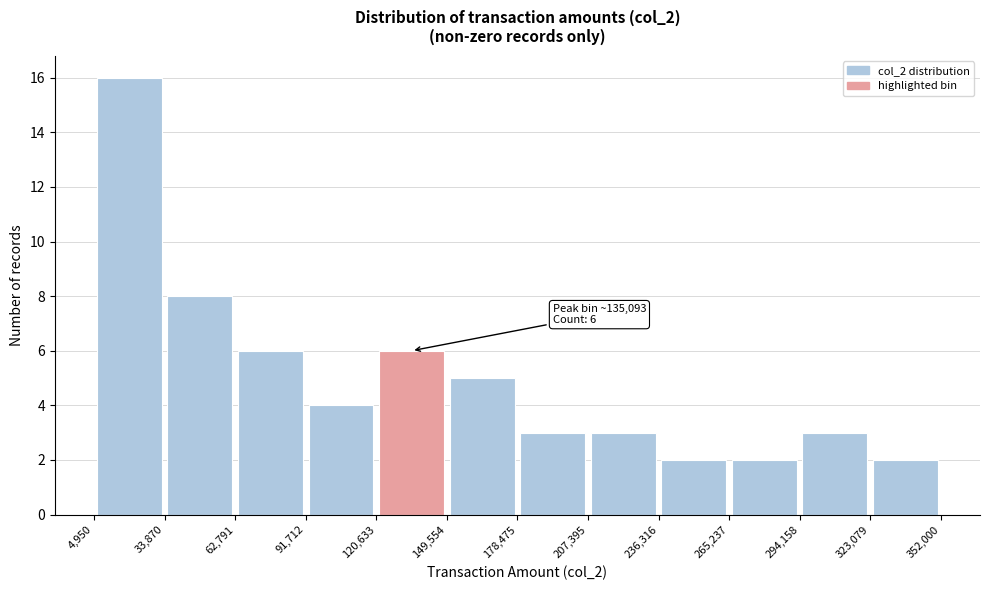

Which range on the x-axis has the tallest bar?

4,950 to 33,870